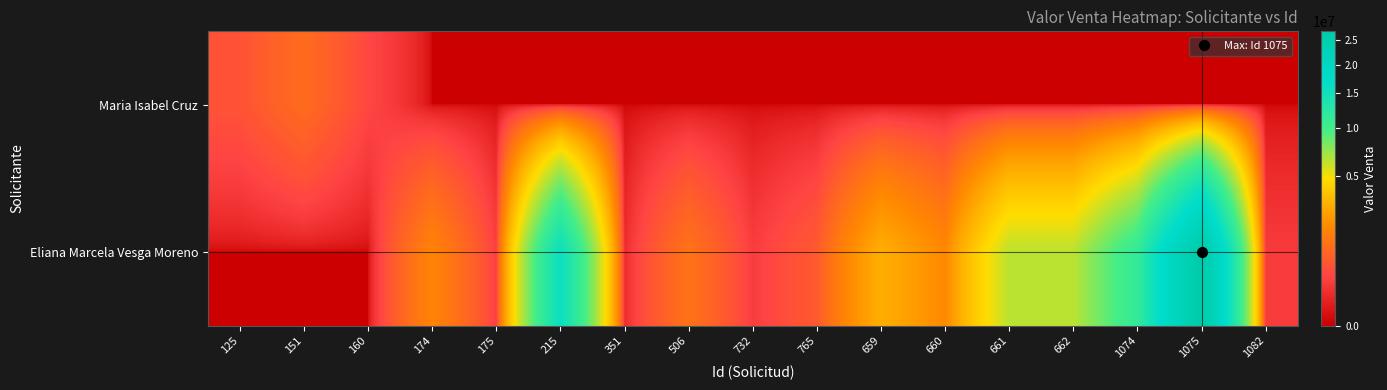

Reading left to right, what are all the values shown in this chart?

Maria Isabel Cruz: 125=498188.4	151=963768.1	160=337078.7	174=0.0	175=0.0	215=0.0	351=0.0	506=0.0	732=0.0	765=0.0	659=0.0	660=0.0	661=0.0	662=0.0	1074=0.0	1075=0.0	1082=0.0
Eliana Marcela Vesga Moreno: 125=0.0	151=0.0	160=0.0	174=1606741.6	175=258427.0	215=15730337.1	351=101449.3	506=1136363.6	732=236231.9	765=621739.1	659=2883522.7	660=1730113.6	661=6343750.0	662=6343750.0	1074=11283890.9	1075=27053590.9	1082=214886.4